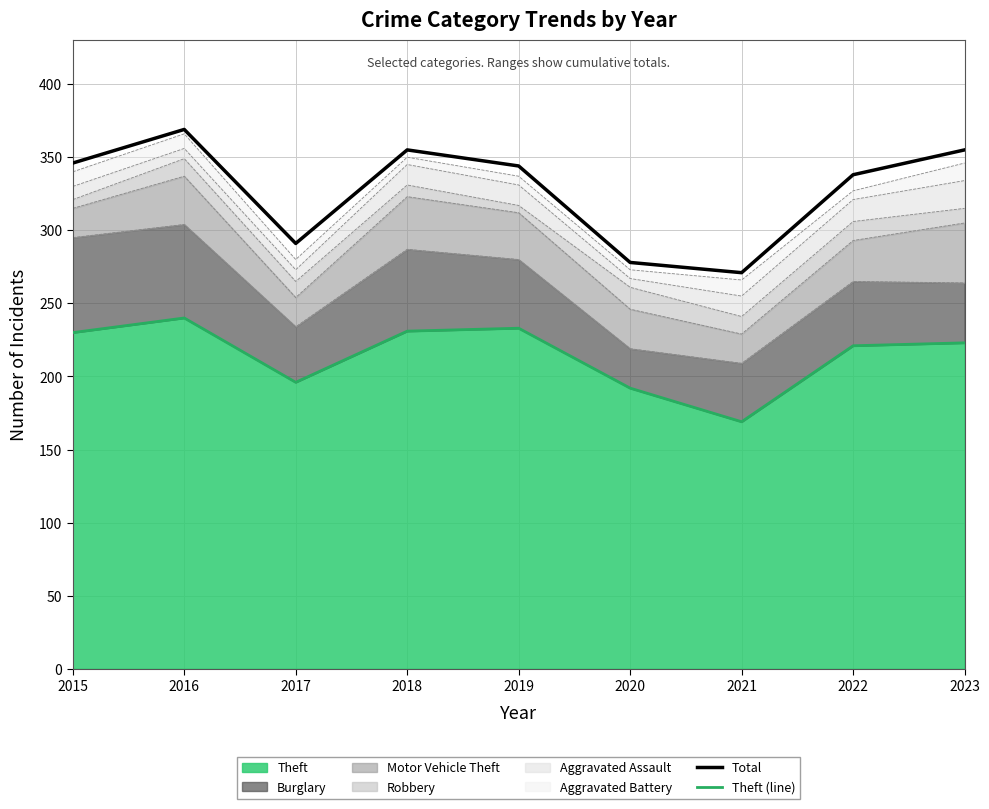

What is the difference between the highest and lowest values at 2019?

111